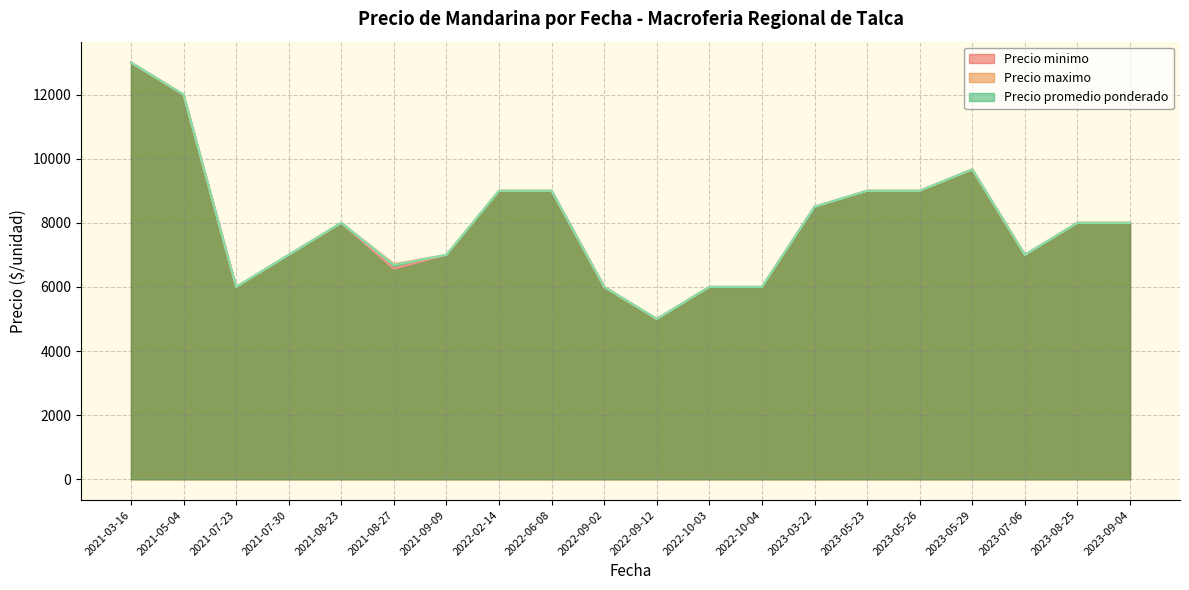

Which series has the largest total across all categories?

Precio maximo